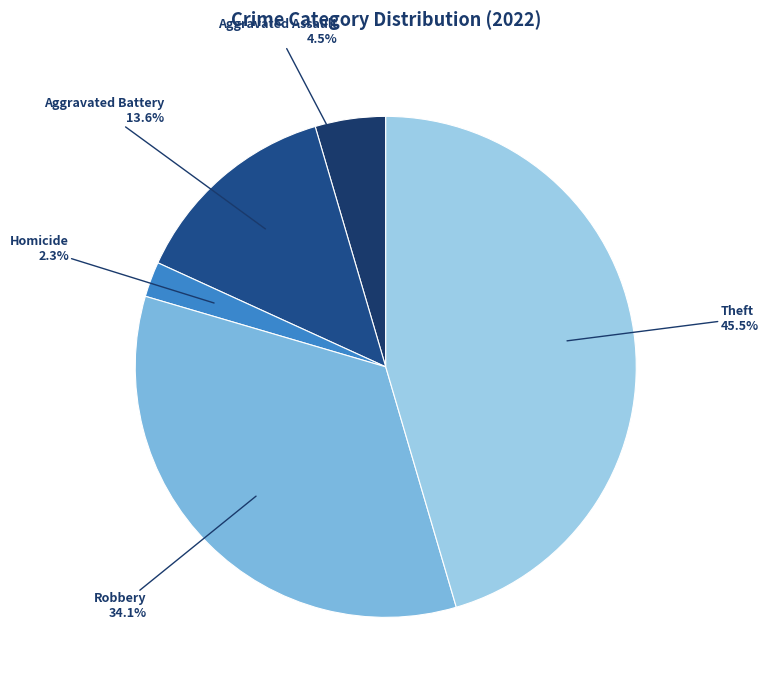

What is the largest slice in the pie chart?

Theft